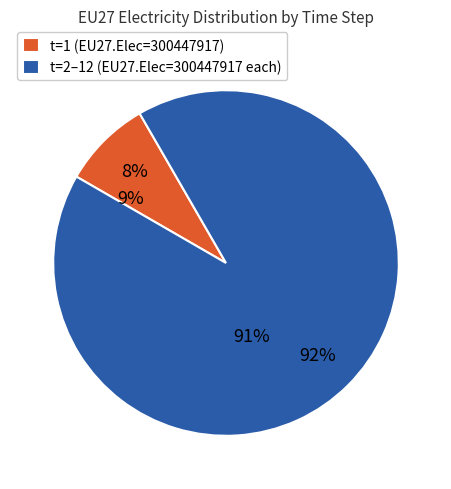

To the nearest percent, what is the combined percentage of t=8 and t=4?

17%